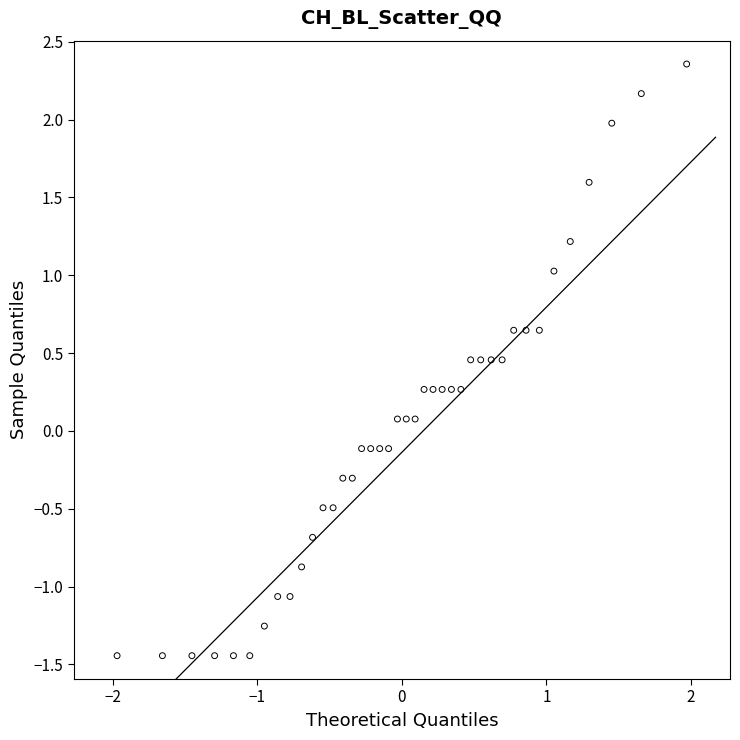

What is the range of X values (max minus min)?

3.9